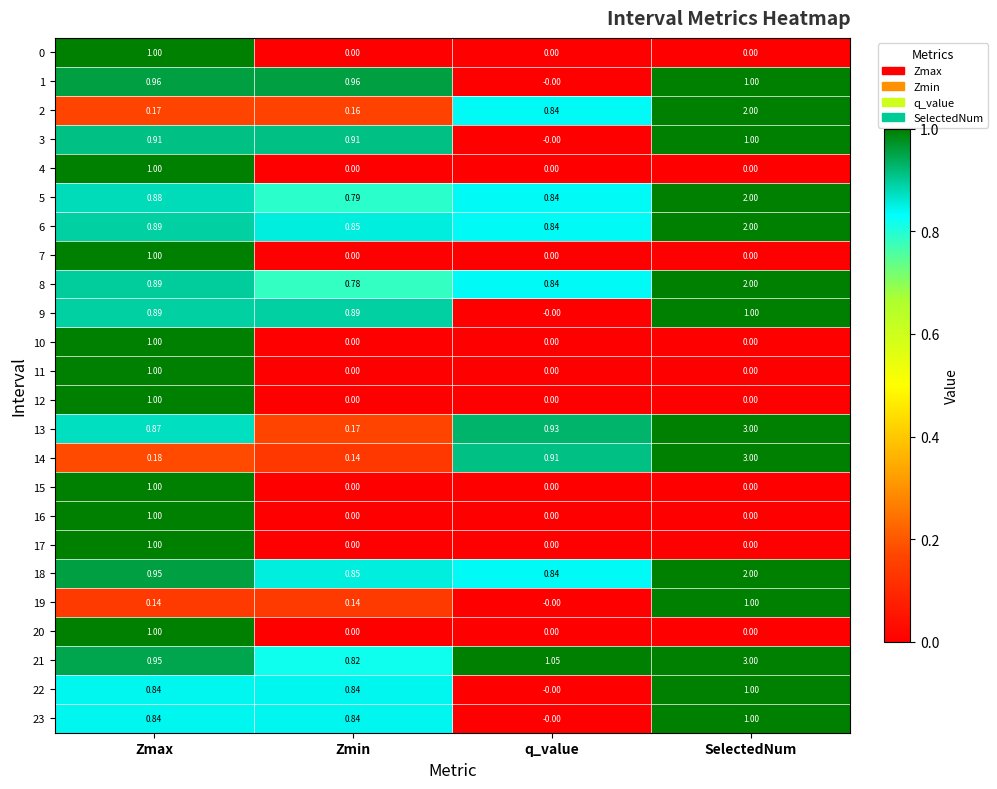

List the labels in order of 6 value, smallest first.

q_value, Zmin, Zmax, SelectedNum